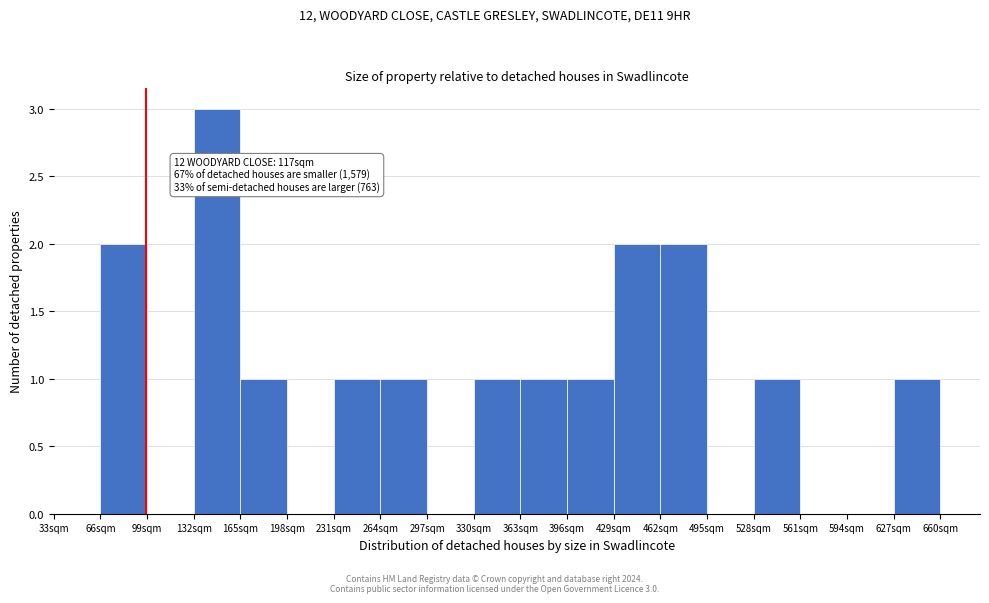

Over which range of the x-axis is the bar tallest?

132 to 165